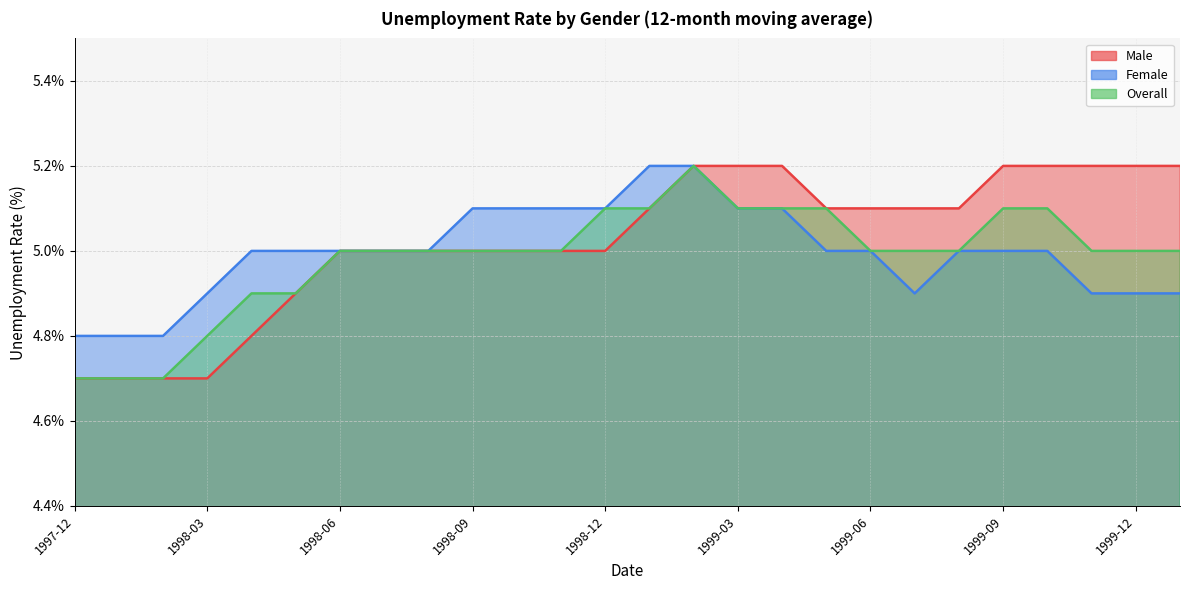

How many data points in Female are above 5?

8